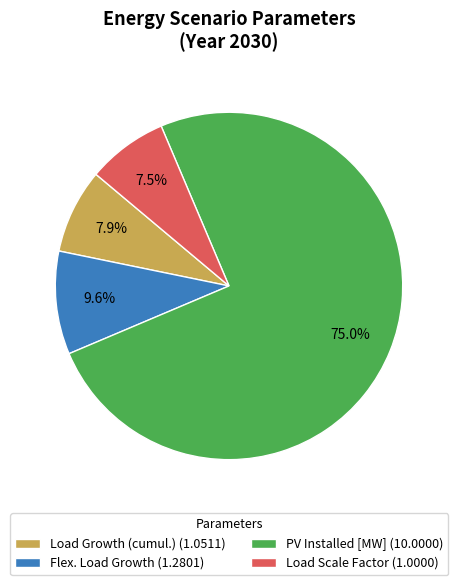

To the nearest percent, what is the average slice percentage?

25%